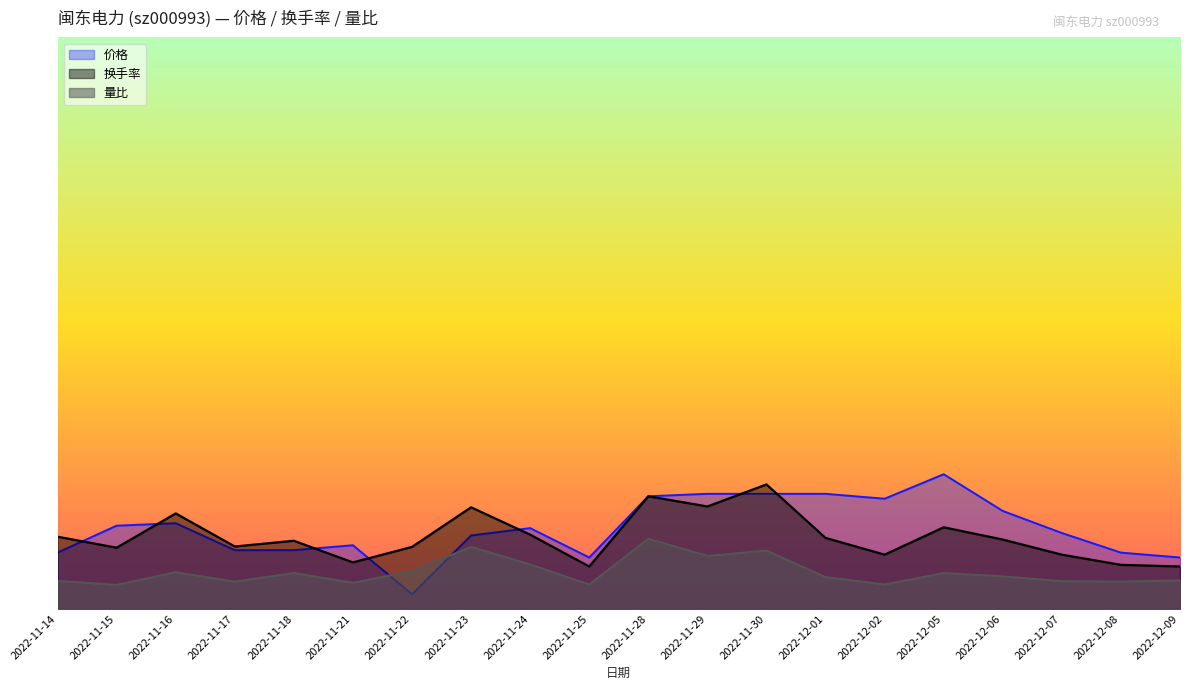

After their last crossing, which series has the higher values: 量比 or 价格?

价格